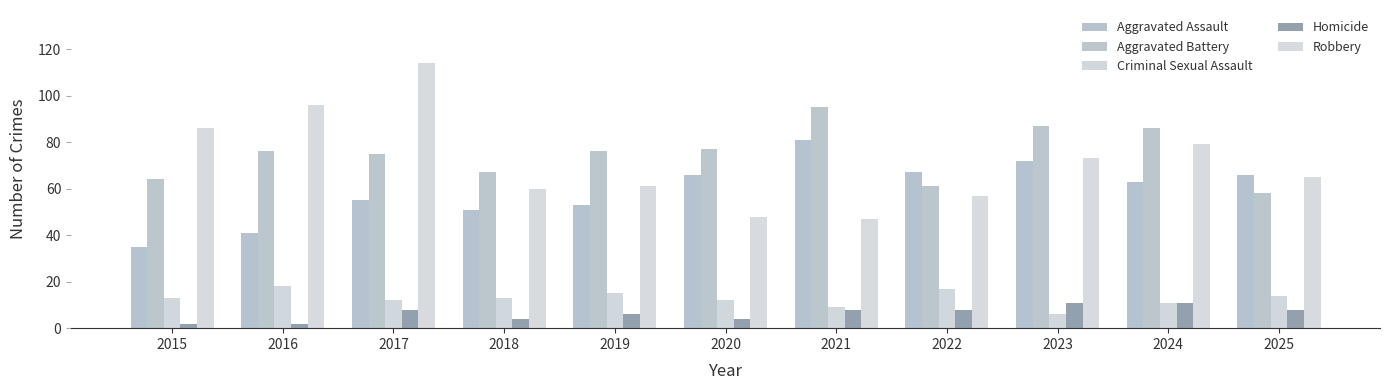

Which category has the highest value in the Criminal Sexual Assault series?

2016